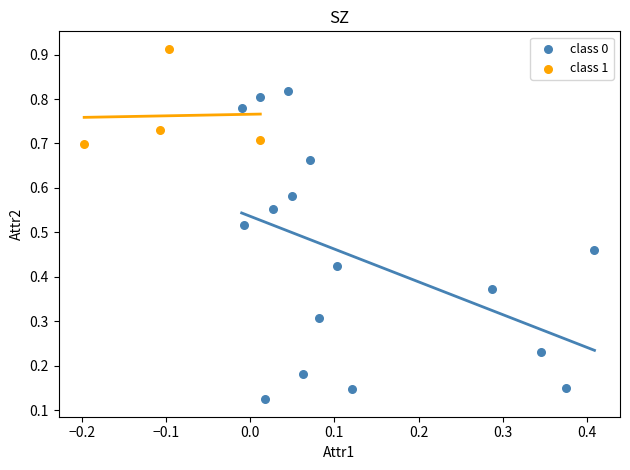

Which series has the largest Y range (max minus min)?

class 0